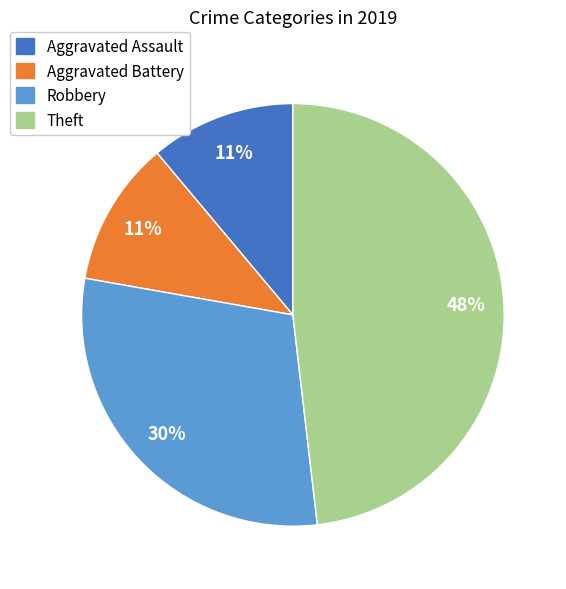

To the nearest percent, what is the average slice percentage?

25%